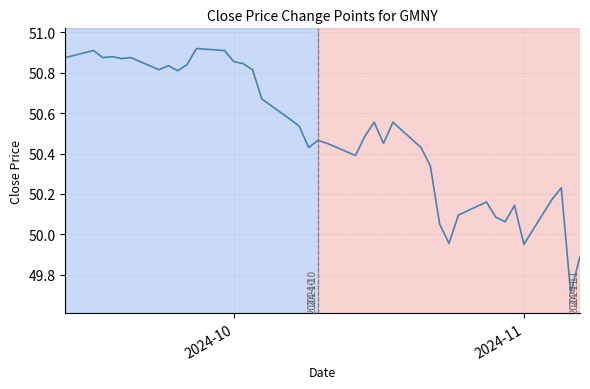

What is the difference between the maximum and minimum values?

1.2